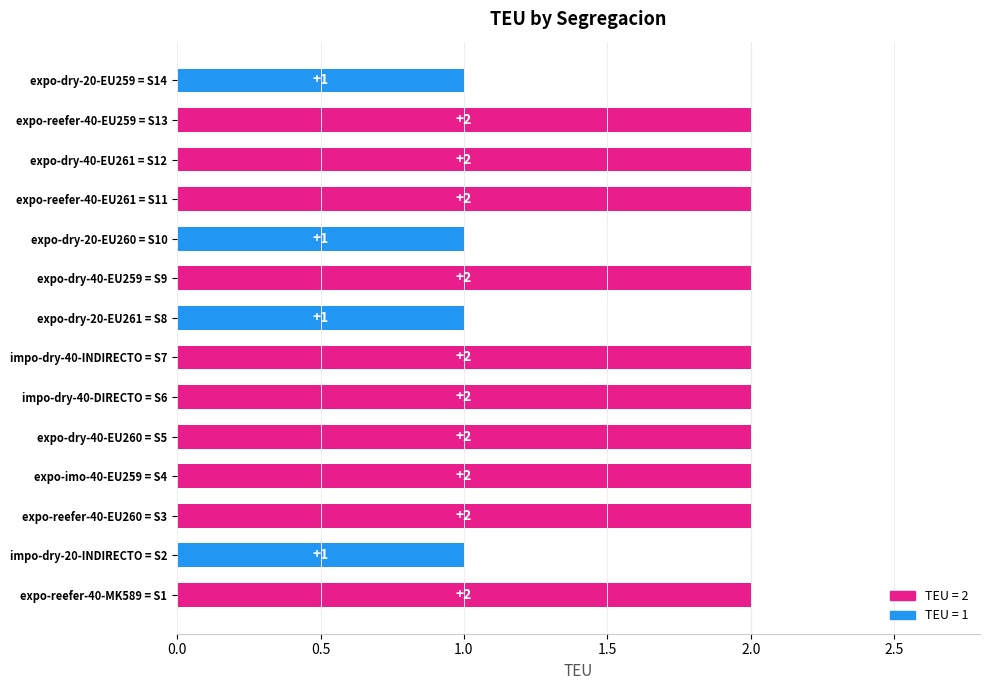

Are the bars grouped side by side (vs. stacked)?

No